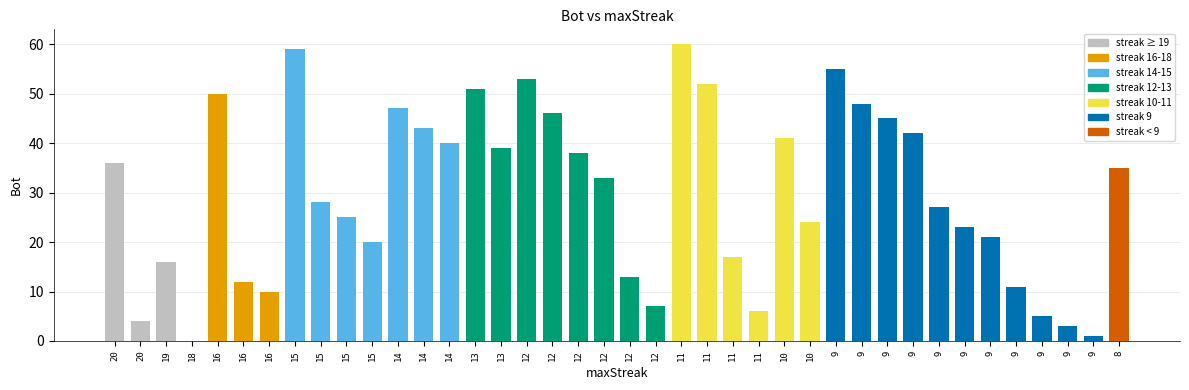

How many positive values are there?

39